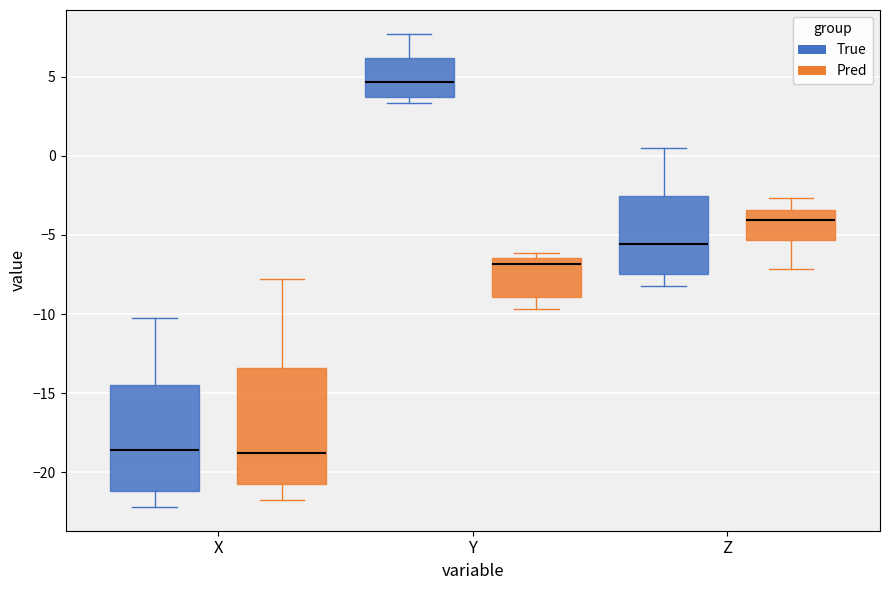

Which box is the tallest, from its lower edge to its upper edge?

X (Pred)